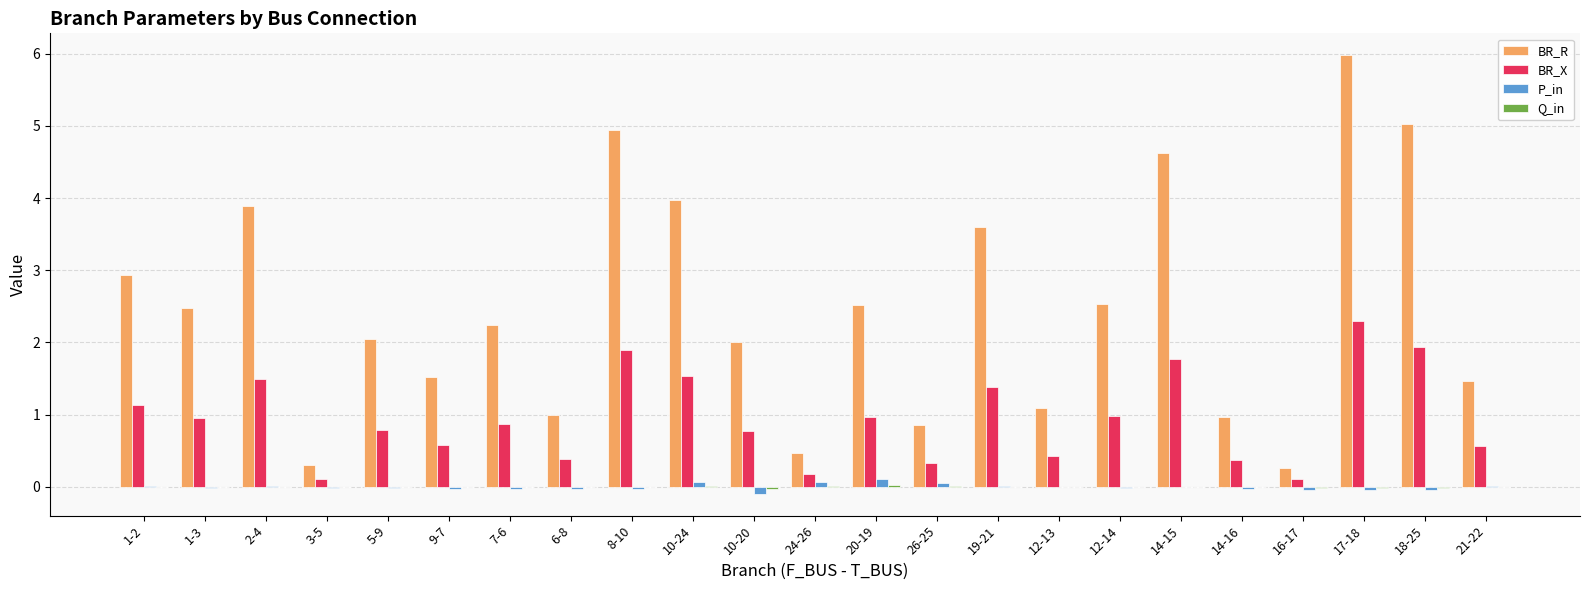

Which series has the largest total across all categories?

BR_R